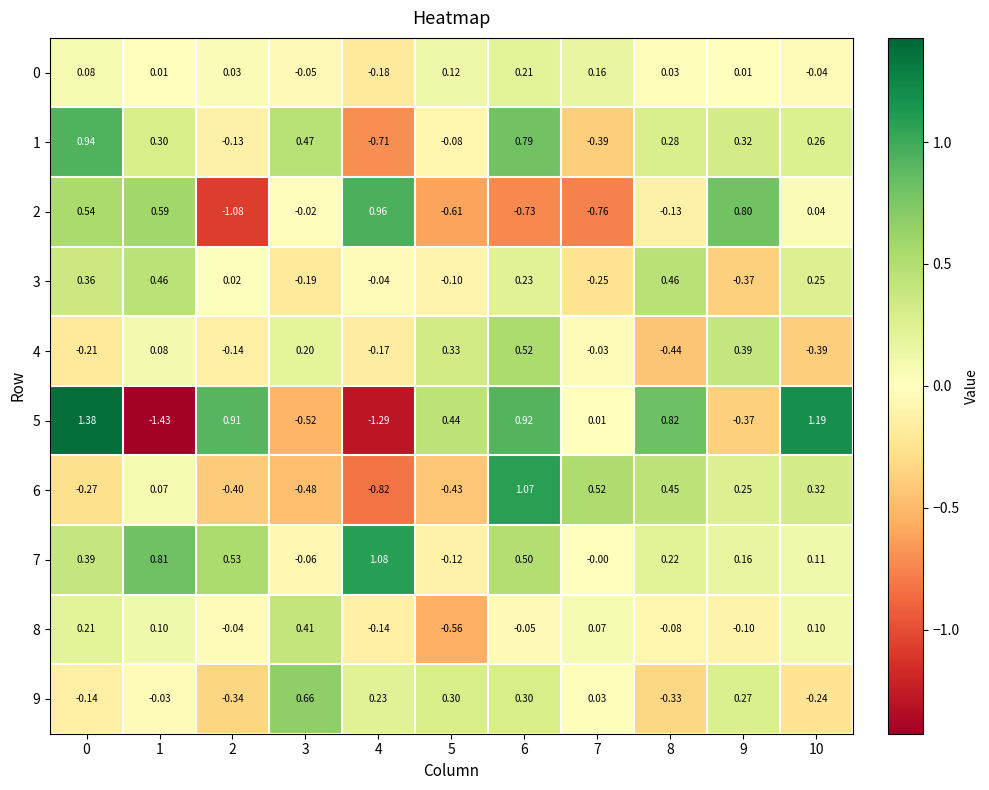

Reading left to right, transcribe all the data shown in this chart.

0: 0=0.1	1=0.0	2=0.0	3=-0.1	4=-0.2	5=0.1	6=0.2	7=0.2	8=0.0	9=0.0	10=-0.0
1: 0=0.9	1=0.3	2=-0.1	3=0.5	4=-0.7	5=-0.1	6=0.8	7=-0.4	8=0.3	9=0.3	10=0.3
2: 0=0.5	1=0.6	2=-1.1	3=-0.0	4=1.0	5=-0.6	6=-0.7	7=-0.8	8=-0.1	9=0.8	10=0.0
3: 0=0.4	1=0.5	2=0.0	3=-0.2	4=-0.0	5=-0.1	6=0.2	7=-0.2	8=0.5	9=-0.4	10=0.2
4: 0=-0.2	1=0.1	2=-0.1	3=0.2	4=-0.2	5=0.3	6=0.5	7=-0.0	8=-0.4	9=0.4	10=-0.4
5: 0=1.4	1=-1.4	2=0.9	3=-0.5	4=-1.3	5=0.4	6=0.9	7=0.0	8=0.8	9=-0.4	10=1.2
6: 0=-0.3	1=0.1	2=-0.4	3=-0.5	4=-0.8	5=-0.4	6=1.1	7=0.5	8=0.5	9=0.2	10=0.3
7: 0=0.4	1=0.8	2=0.5	3=-0.1	4=1.1	5=-0.1	6=0.5	7=-0.0	8=0.2	9=0.2	10=0.1
8: 0=0.2	1=0.1	2=-0.0	3=0.4	4=-0.1	5=-0.6	6=-0.1	7=0.1	8=-0.1	9=-0.1	10=0.1
9: 0=-0.1	1=-0.0	2=-0.3	3=0.7	4=0.2	5=0.3	6=0.3	7=0.0	8=-0.3	9=0.3	10=-0.2